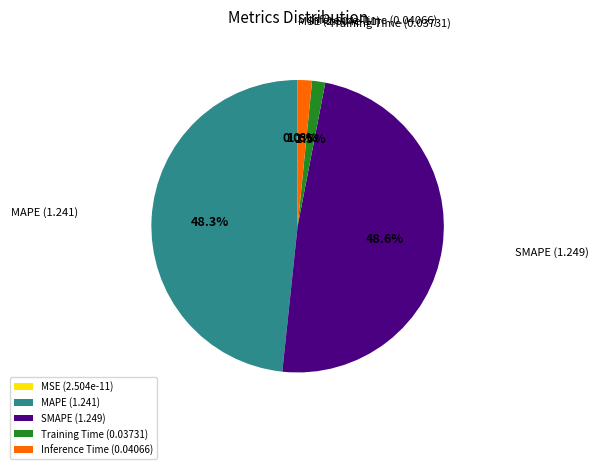

How much of the chart is everything except MAPE?

51.7%